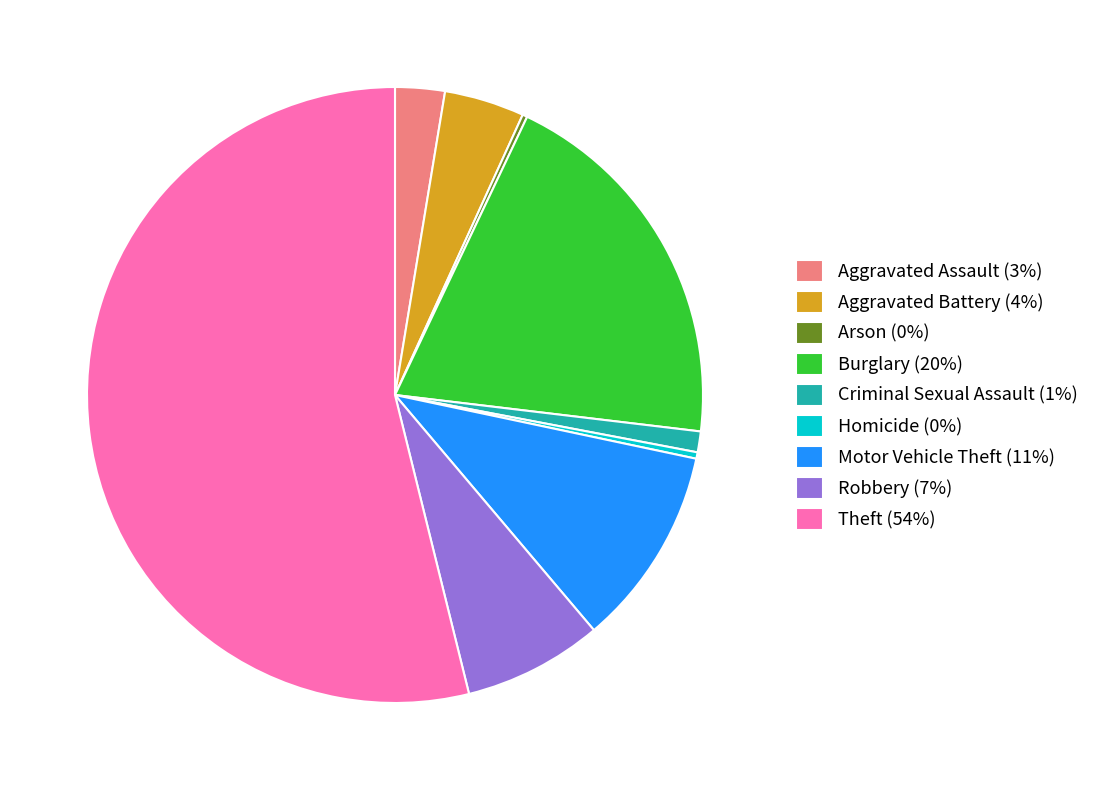

Between Theft (54%) and Robbery (7%), which is larger?

Theft (54%)